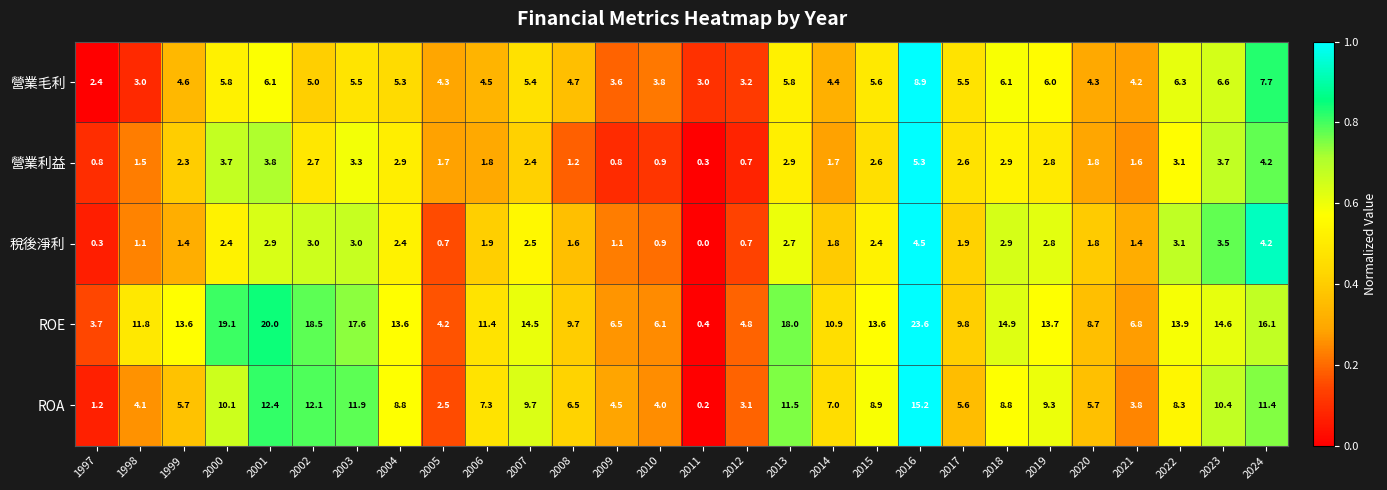

At how many categories does at least one series exceed 0?

28